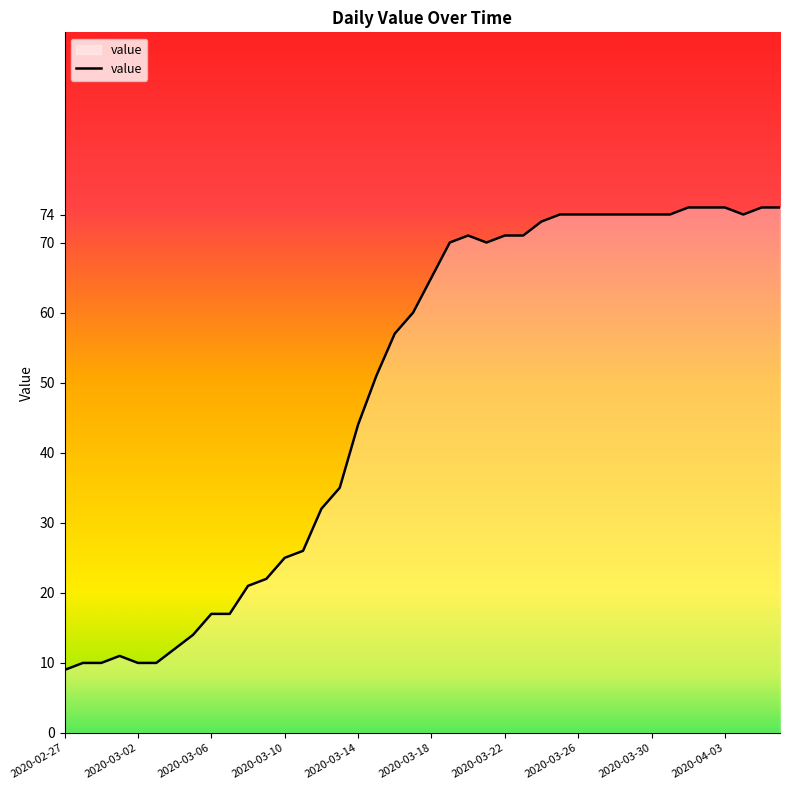

How many lines are shown in the chart?

1